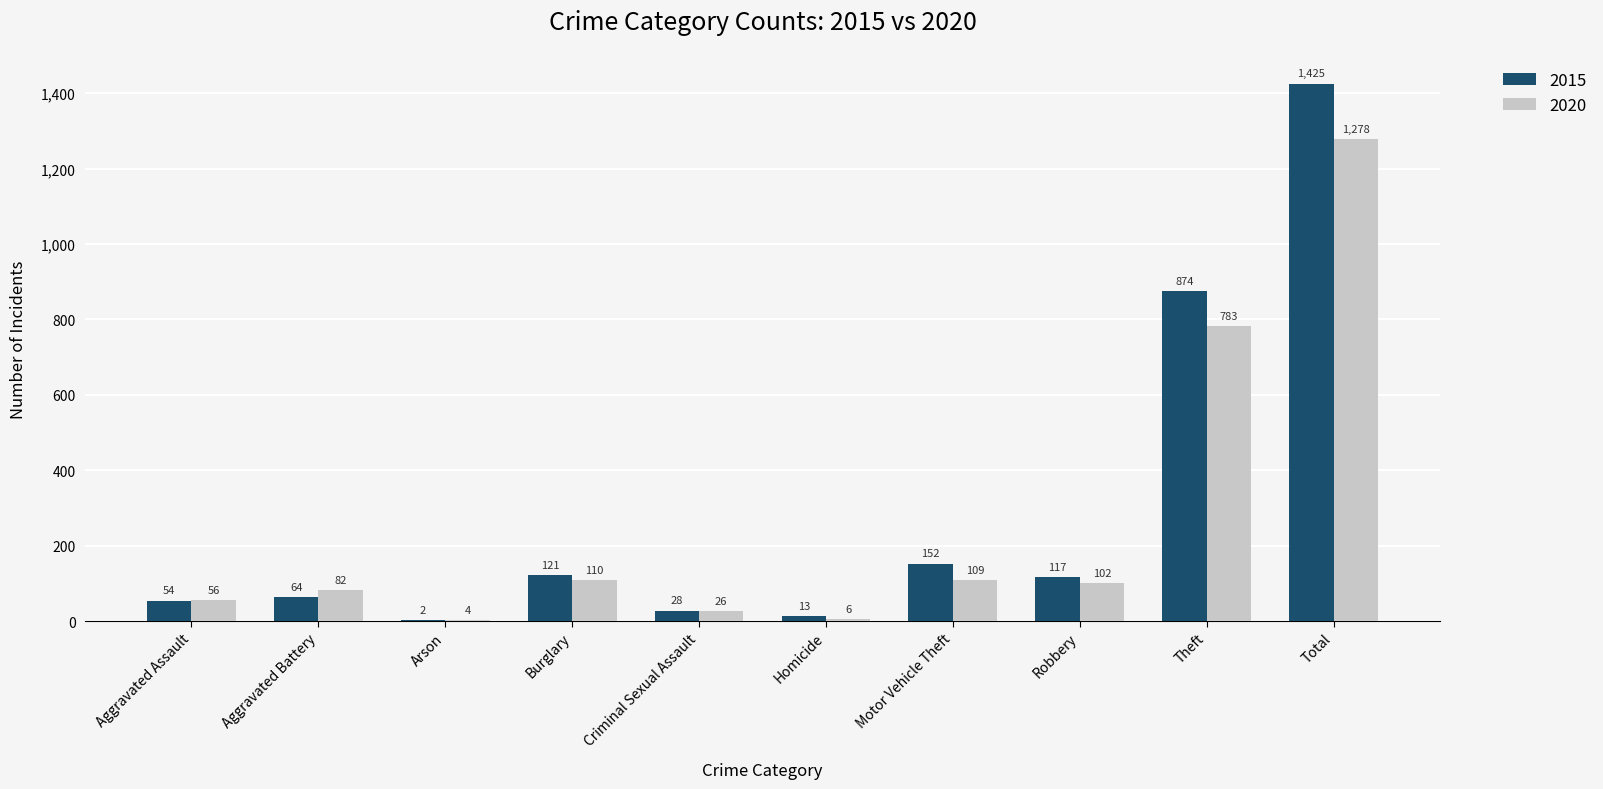

Are the bars horizontal?

No